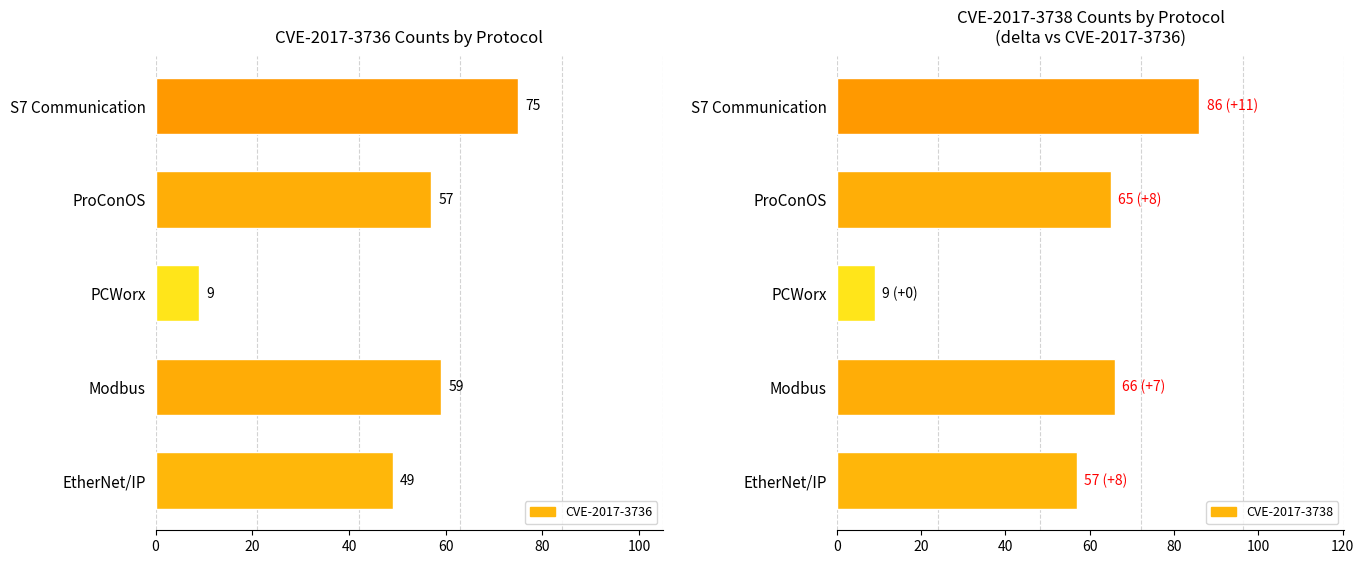

What is the value of the CVE-2017-3736 bar at the 3rd from the left?

9